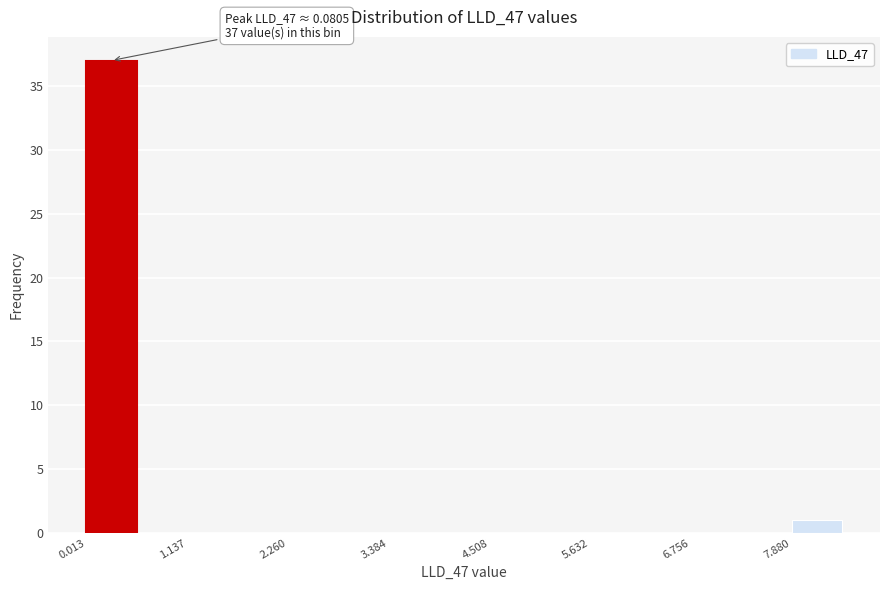

Read against the x-axis, roughly where is the centre of the tallest bar?

0.2